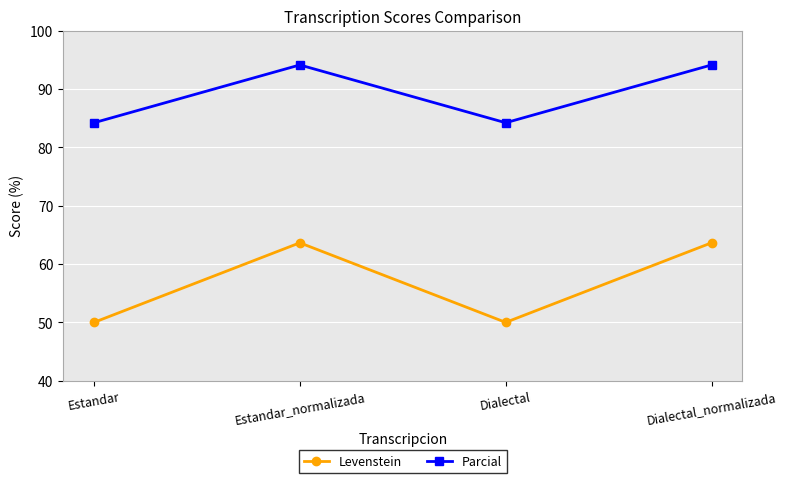

How many values in the Levenstein series are below 63?

2